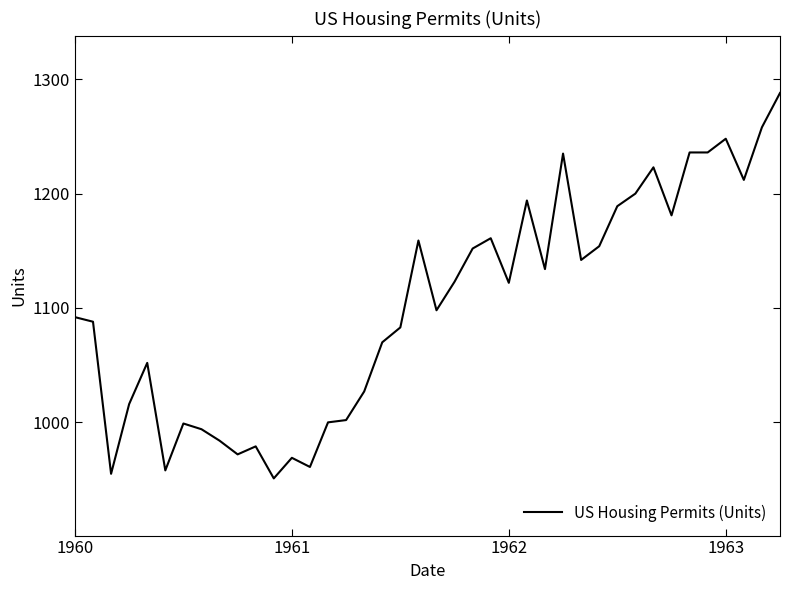

What is the difference between the maximum and minimum values?

337